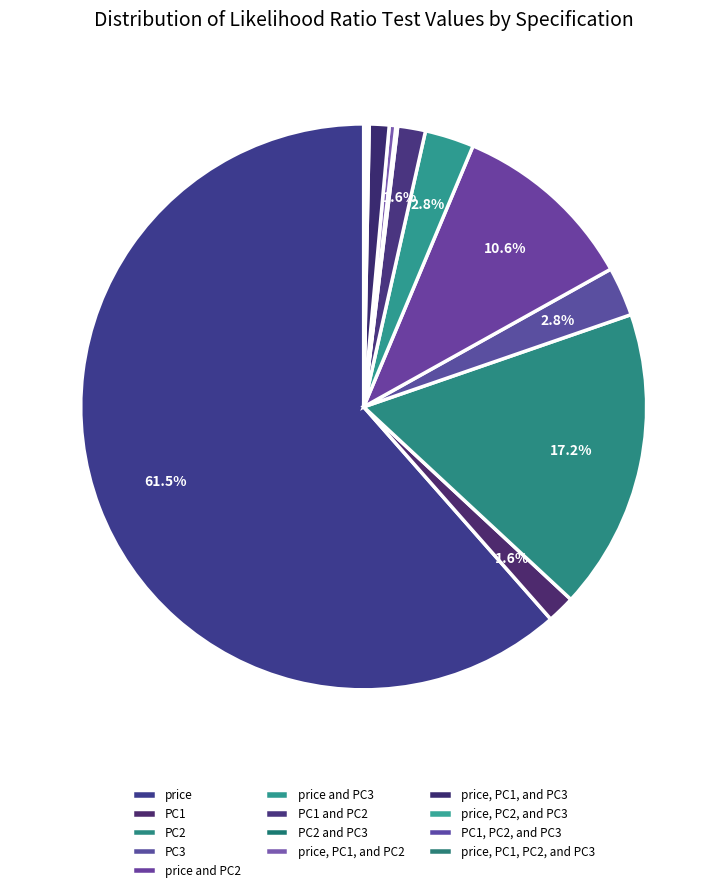

How many segments does this pie chart have?

13